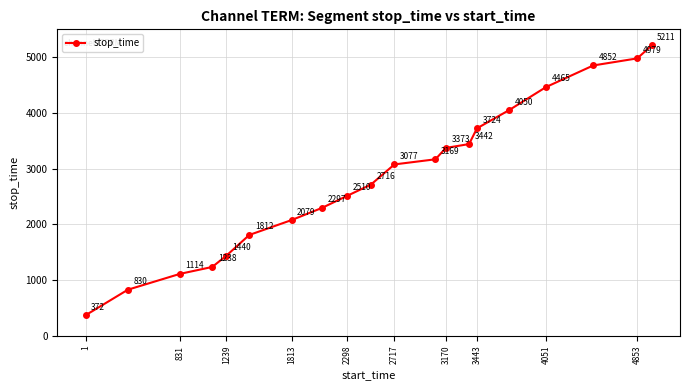

Reading left to right, extract all data points from this chart.

372	830	1114	1238	1440	1812	2079	2297	2510	2716	3077	3169	3373	3442	3724	4050	4465	4852	4979	5211